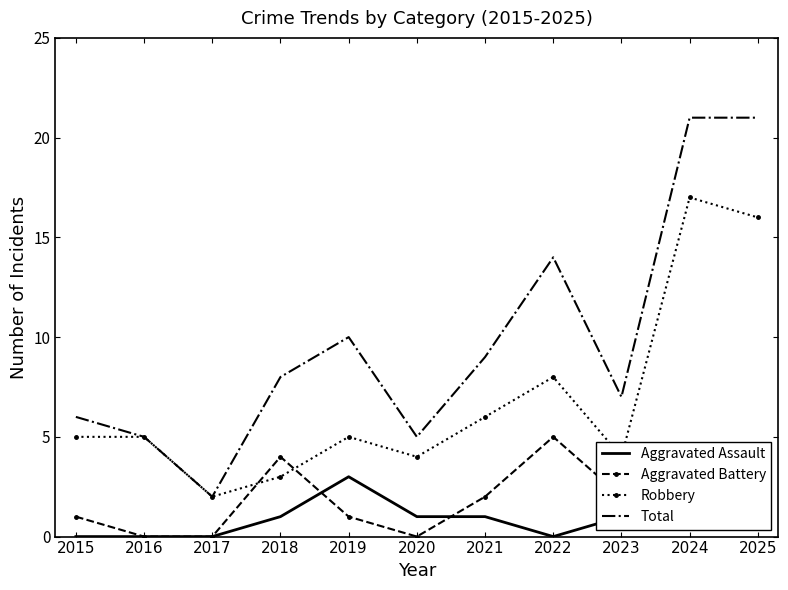

What is the average value of the Aggravated Assault series?

1